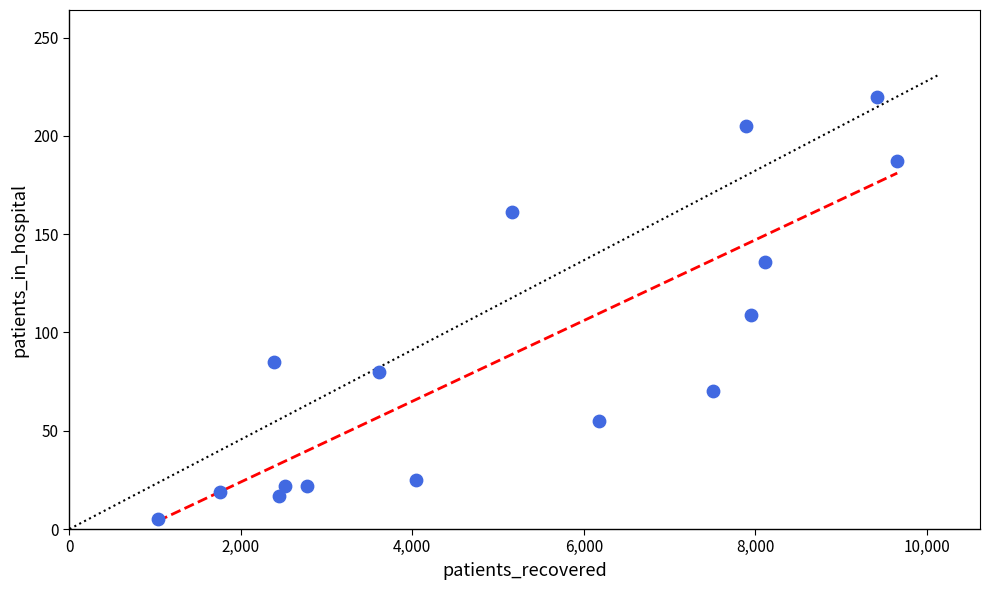

What Y value in the scatter plot is closest to 112?

109